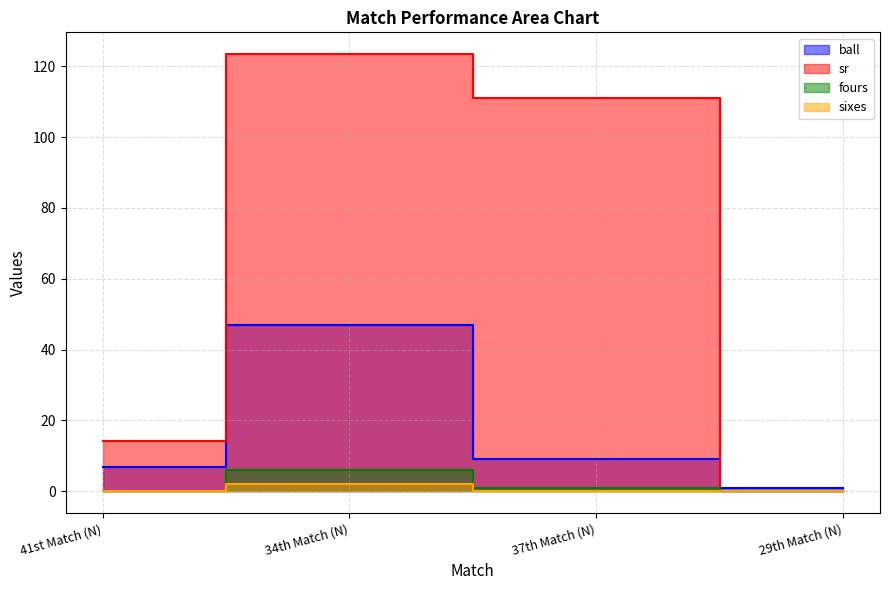

The fours series shows 6.0 at 34th Match (N). True or false?

True